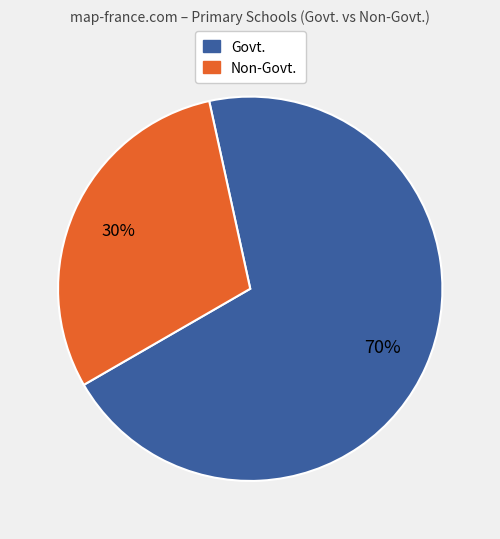

To the nearest percent, what is the average slice percentage?

50%